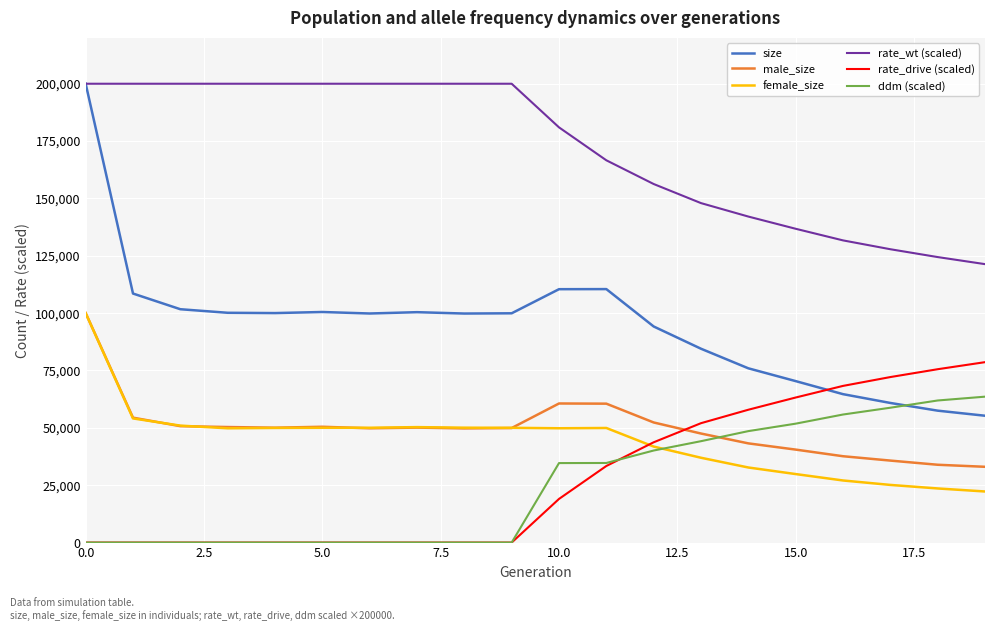

Which series has the largest total across all categories?

rate_wt (scaled)